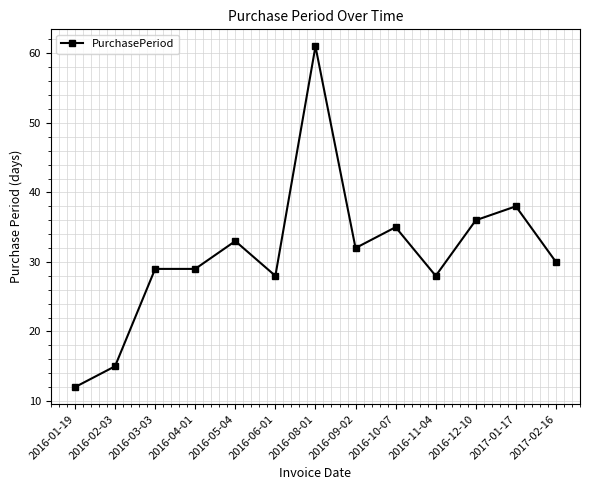

True or false: there are more than 2 points higher than both neighbors.

True